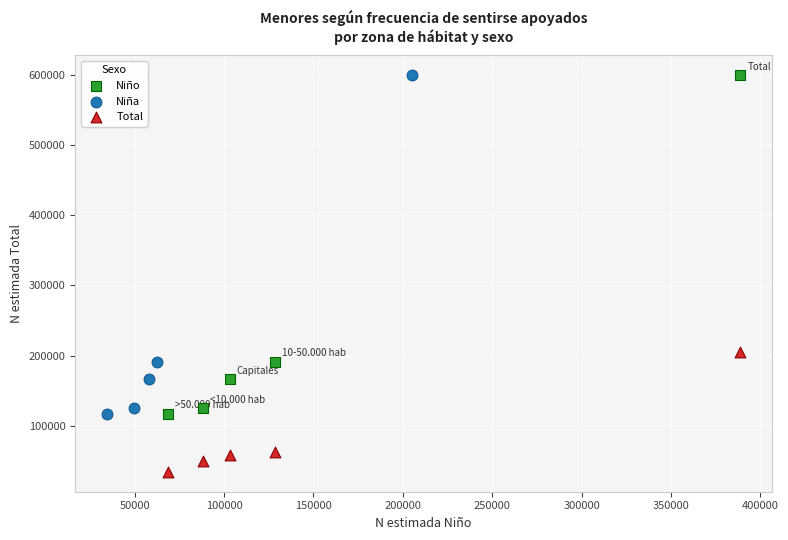

Which series reaches the minimum Y coordinate?

Total